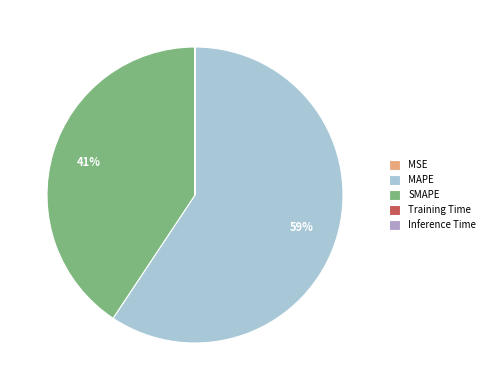

The MAPE slice represents 59% of the pie. True or false?

True